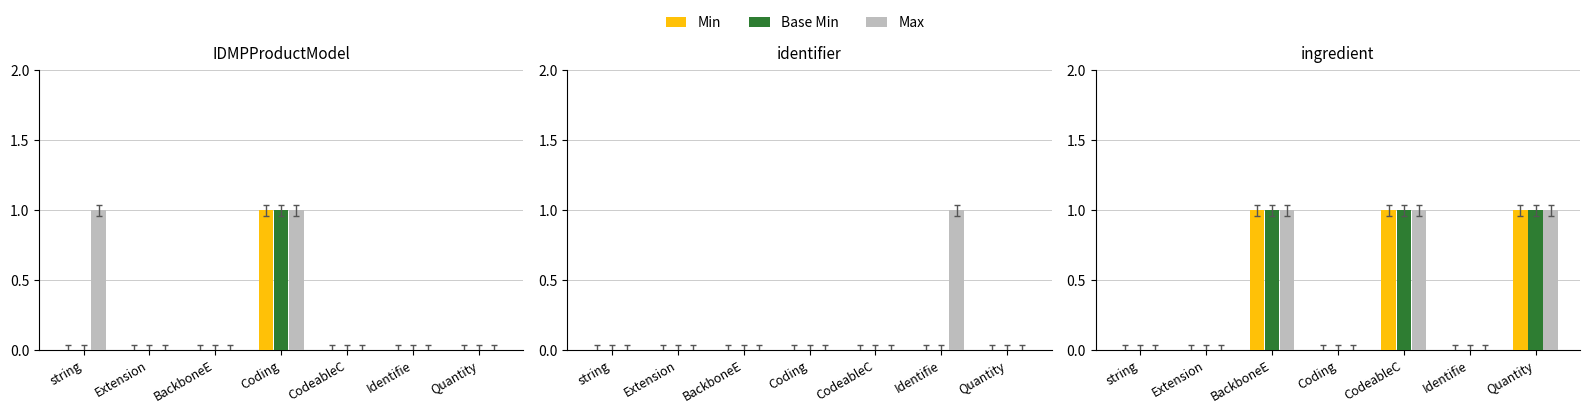

The value of Max at Coding is 0. True or false?

True